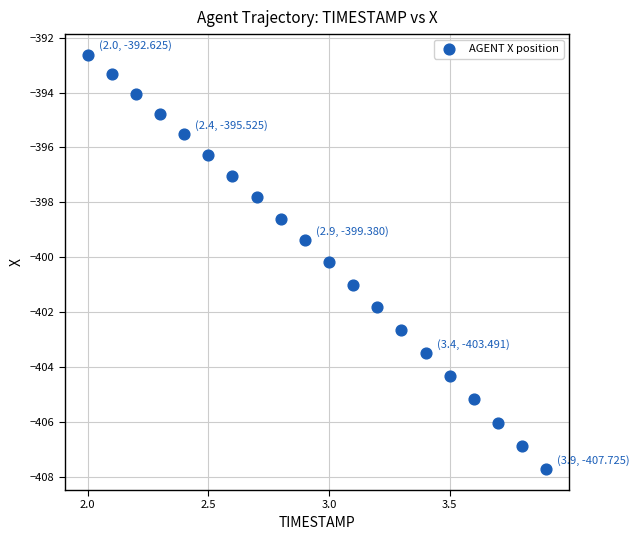

What Y value in the scatter plot is closest to -400?

-400.2